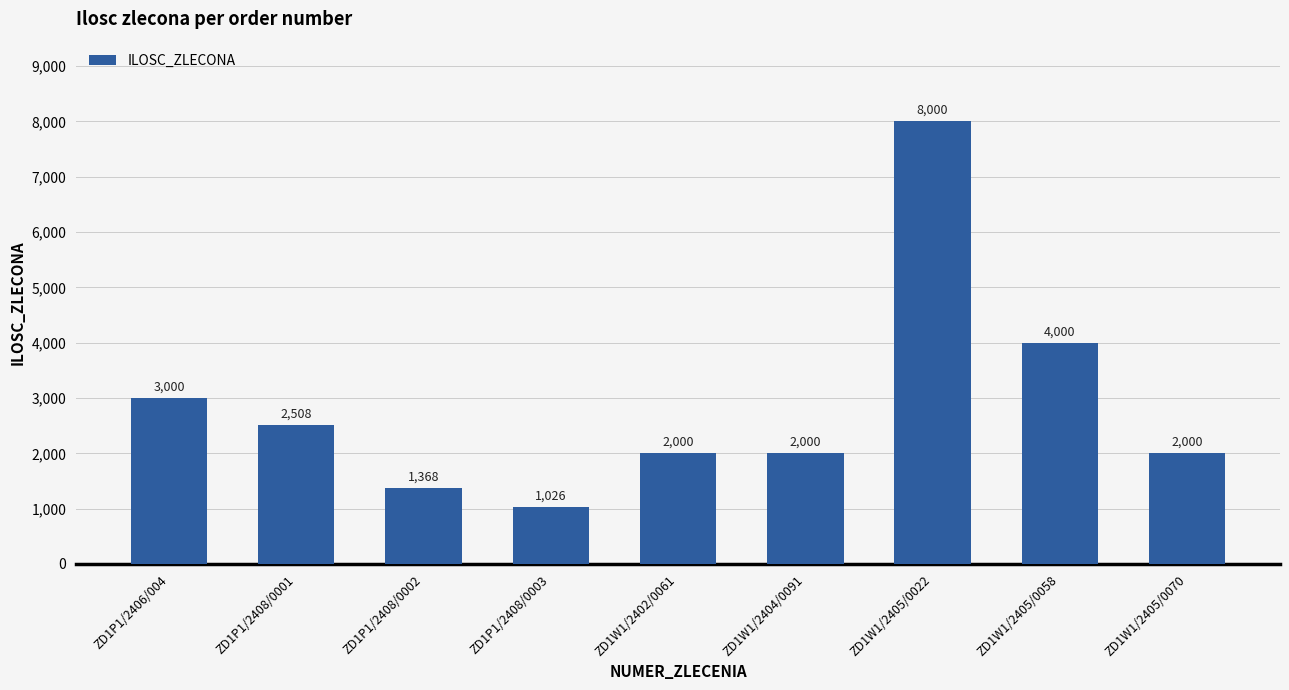

Which label corresponds to the smallest value in the chart?

ZD1P1/2408/0003